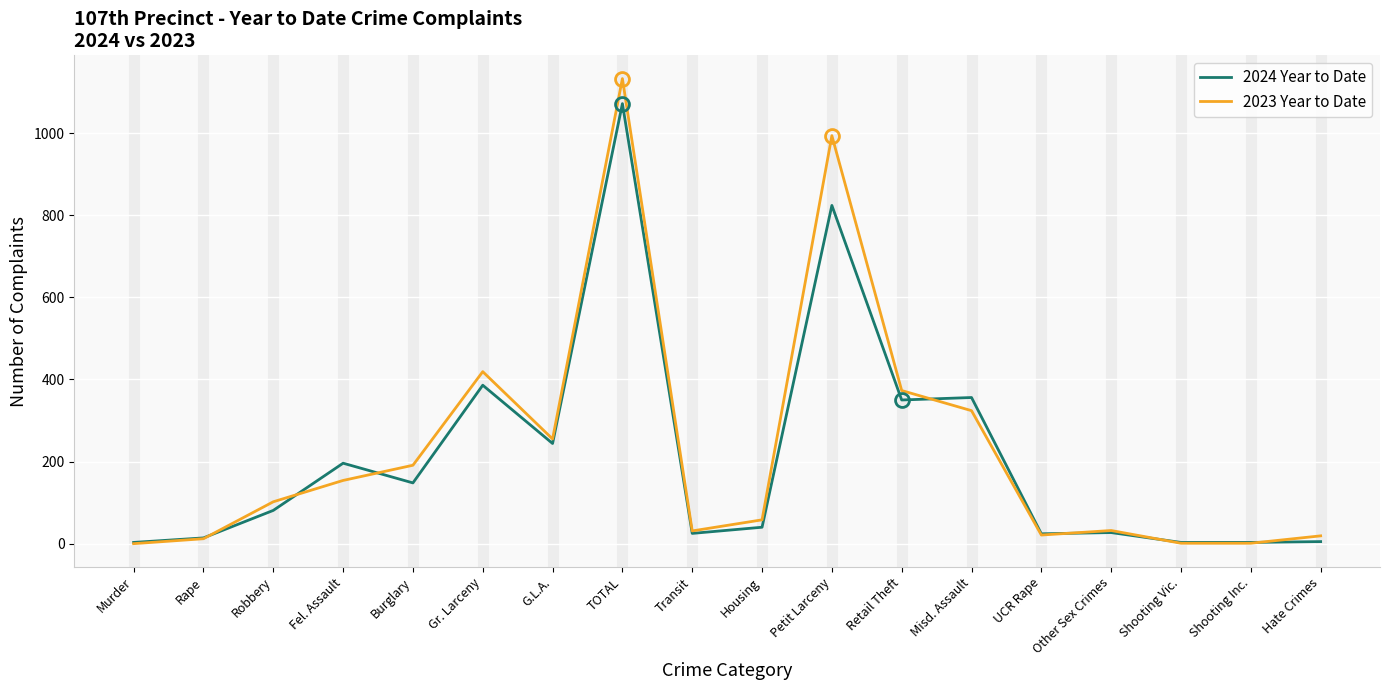

Is the value of 2023 Year to Date at Robbery greater than the value of 2024 Year to Date at Misd. Assault?

No